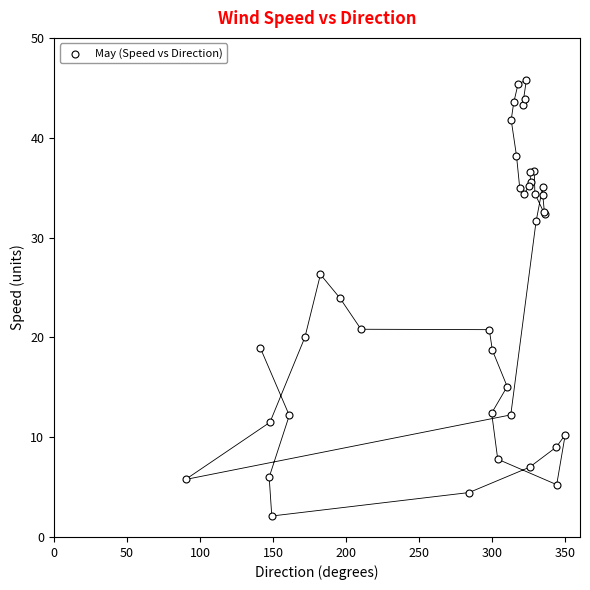

What Y value in the scatter plot is closest to 23?

23.9